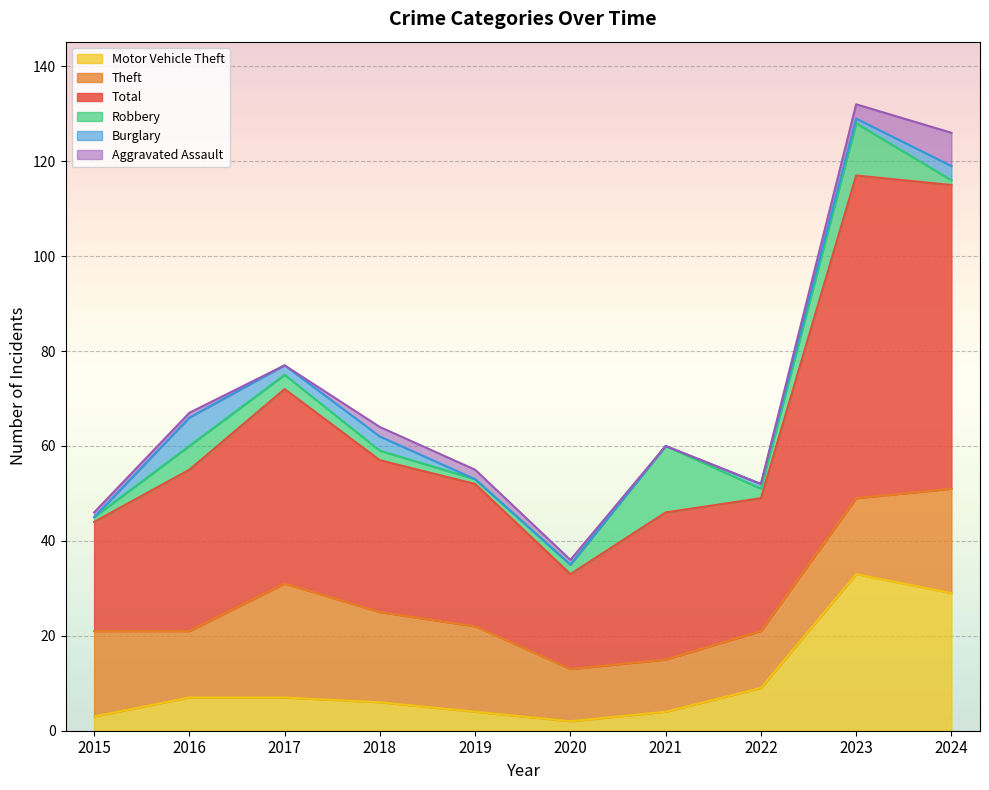

At 2018, list the series in order from smallest to largest.

Robbery, Aggravated Assault, Burglary, Motor Vehicle Theft, Theft, Total